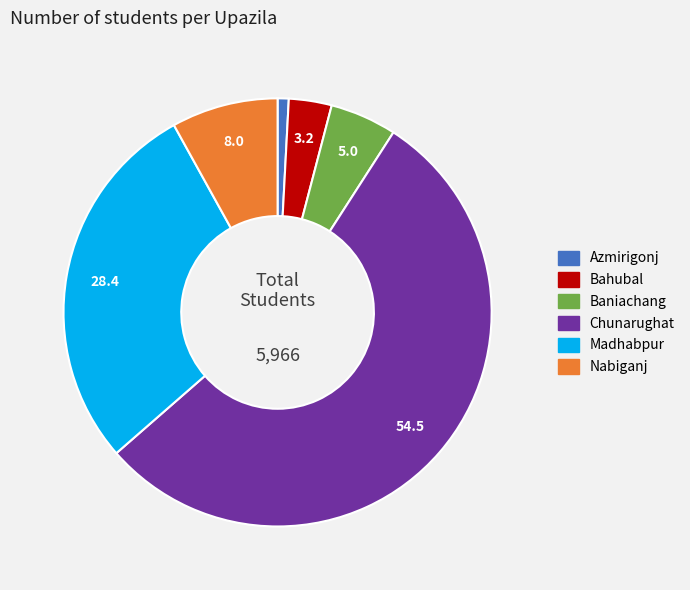

Is the sum of Nabiganj and Baniachang greater than half?

No